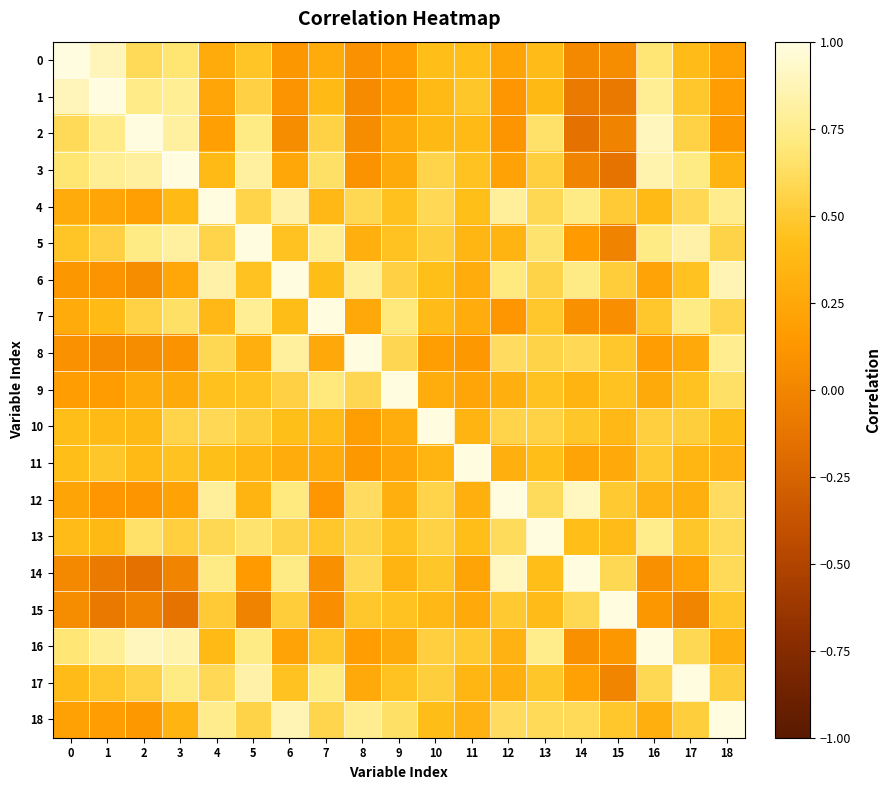

Which series has the largest range (max minus min)?

2